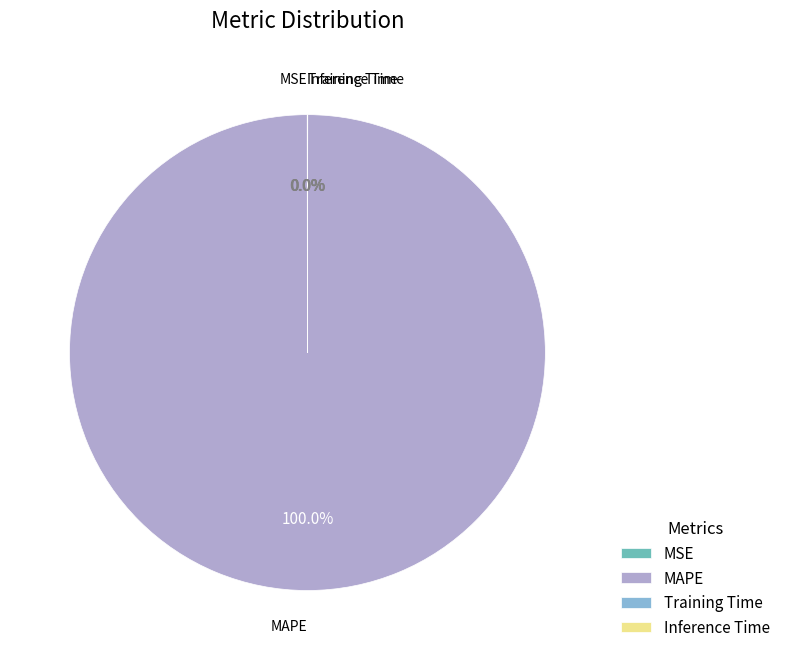

Which slice represents more than half of the pie?

MAPE